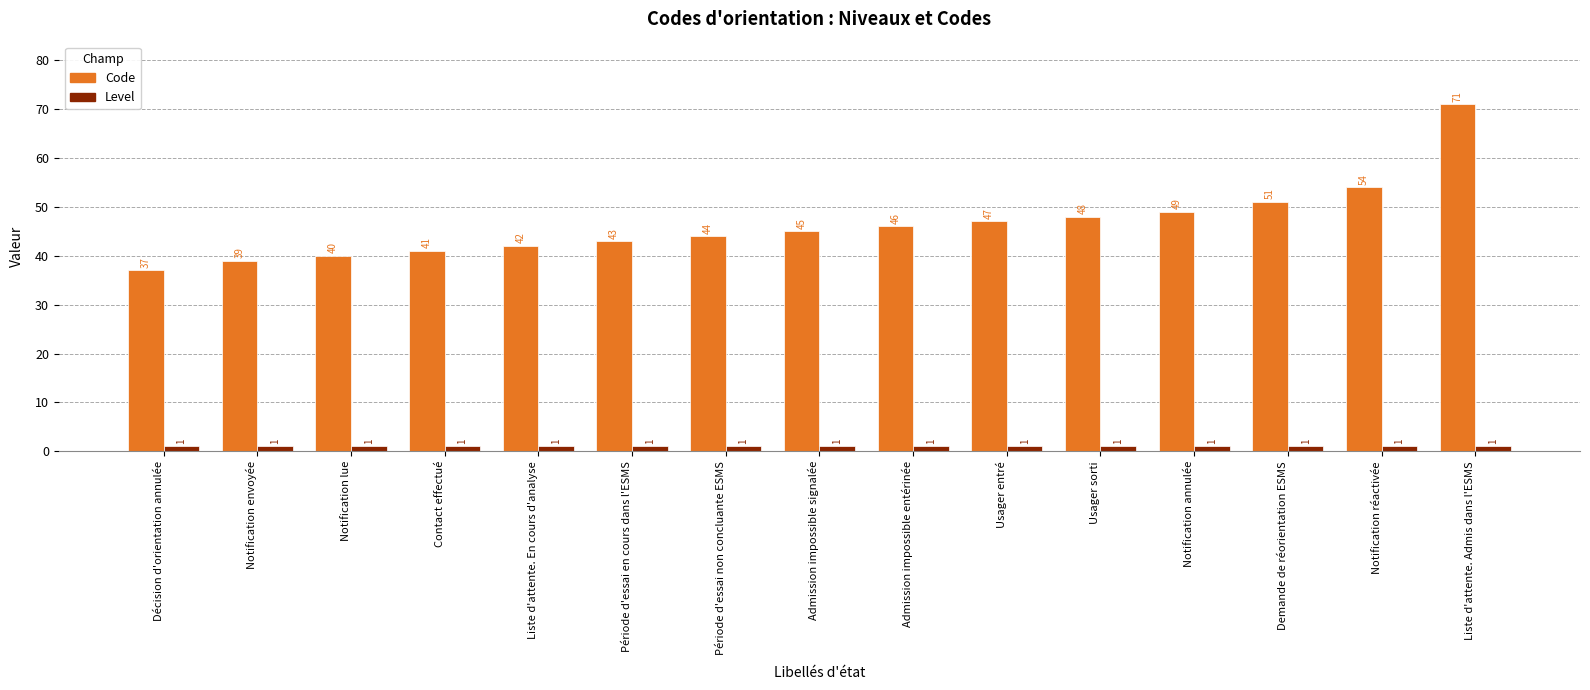

Read the Code value at Décision d'orientation annulée, to the nearest 5.

35